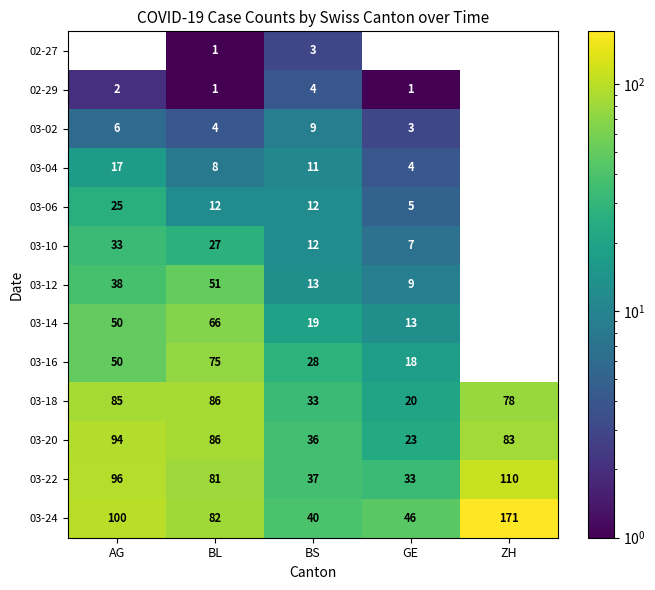

At which label does 03-22 first exceed 81?

AG